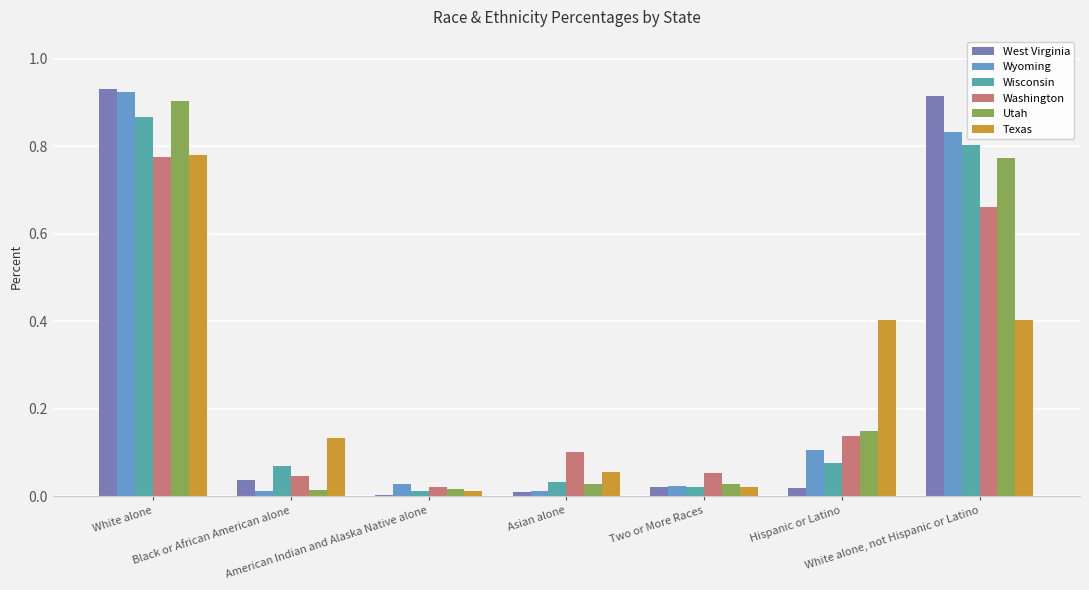

What is the sum of all West Virginia values?

1.9